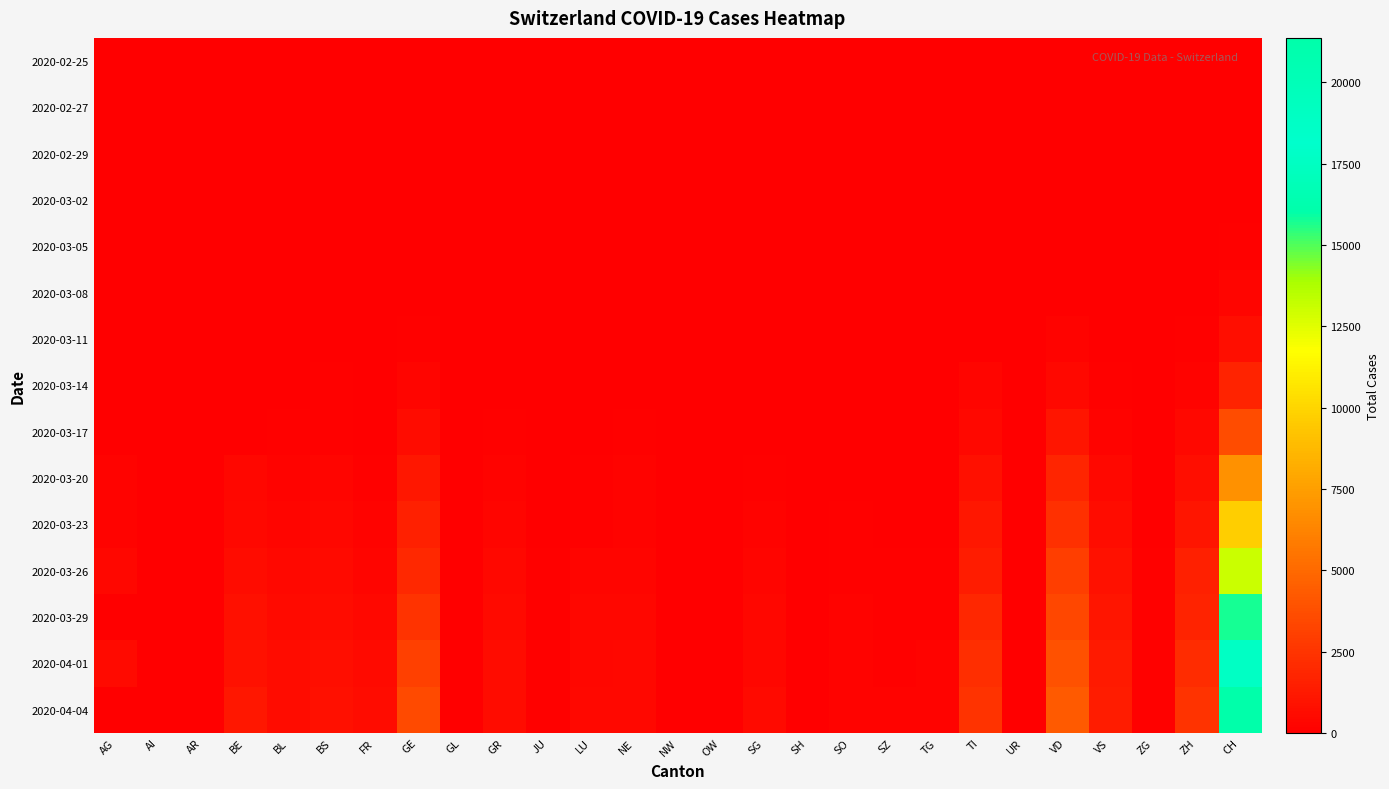

Reading left to right, extract all data points from this chart.

2020-02-25: AG=0	AI=0	AR=0	BE=0	BL=0	BS=0	FR=0	GE=0	GL=0	GR=0	JU=0	LU=0	NE=0	NW=0	OW=0	SG=0	SH=0	SO=0	SZ=0	TG=0	TI=1	UR=0	VD=0	VS=0	ZG=0	ZH=0	CH=1
2020-02-27: AG=0	AI=0	AR=0	BE=0	BL=0	BS=1	FR=0	GE=1	GL=0	GR=0	JU=1	LU=0	NE=0	NW=0	OW=0	SG=0	SH=0	SO=0	SZ=0	TG=0	TI=0	UR=0	VD=0	VS=0	ZG=0	ZH=2	CH=6
2020-02-29: AG=0	AI=0	AR=0	BE=0	BL=2	BS=1	FR=0	GE=6	GL=0	GR=0	JU=1	LU=0	NE=0	NW=0	OW=0	SG=0	SH=0	SO=0	SZ=0	TG=0	TI=0	UR=0	VD=0	VS=1	ZG=0	ZH=6	CH=20
2020-03-02: AG=2	AI=0	AR=0	BE=4	BL=2	BS=1	FR=2	GE=8	GL=0	GR=0	JU=1	LU=0	NE=1	NW=0	OW=0	SG=0	SH=0	SO=0	SZ=0	TG=0	TI=2	UR=0	VD=0	VS=3	ZG=0	ZH=11	CH=37
2020-03-05: AG=9	AI=0	AR=1	BE=0	BL=6	BS=8	FR=6	GE=15	GL=0	GR=0	JU=4	LU=0	NE=9	NW=0	OW=0	SG=0	SH=0	SO=0	SZ=0	TG=0	TI=18	UR=0	VD=0	VS=5	ZG=2	ZH=24	CH=117
2020-03-08: AG=0	AI=0	AR=0	BE=0	BL=19	BS=24	FR=8	GE=38	GL=0	GR=0	JU=5	LU=0	NE=24	NW=0	OW=0	SG=0	SH=0	SO=0	SZ=0	TG=0	TI=58	UR=0	VD=40	VS=12	ZG=3	ZH=41	CH=311
2020-03-11: AG=18	AI=0	AR=0	BE=0	BL=26	BS=49	FR=16	GE=84	GL=1	GR=0	JU=7	LU=0	NE=37	NW=4	OW=0	SG=0	SH=1	SO=0	SZ=0	TG=0	TI=0	UR=0	VD=203	VS=30	ZG=11	ZH=102	CH=702
2020-03-14: AG=0	AI=2	AR=0	BE=0	BL=47	BS=100	FR=36	GE=281	GL=8	GR=0	JU=18	LU=0	NE=68	NW=5	OW=0	SG=0	SH=1	SO=0	SZ=12	TG=0	TI=265	UR=0	VD=477	VS=98	ZG=13	ZH=219	CH=1740
2020-03-17: AG=67	AI=5	AR=0	BE=0	BL=89	BS=164	FR=59	GE=587	GL=12	GR=101	JU=29	LU=0	NE=114	NW=12	OW=0	SG=47	SH=2	SO=0	SZ=0	TG=23	TI=422	UR=0	VD=1040	VS=225	ZG=29	ZH=430	CH=3602
2020-03-20: AG=168	AI=0	AR=0	BE=377	BL=184	BS=270	FR=145	GE=1119	GL=20	GR=226	JU=44	LU=92	NE=189	NW=28	OW=0	SG=98	SH=17	SO=66	SZ=0	TG=50	TI=834	UR=7	VD=1756	VS=436	ZG=48	ZH=712	CH=6917
2020-03-23: AG=241	AI=0	AR=30	BE=470	BL=302	BS=374	FR=226	GE=1536	GL=31	GR=300	JU=69	LU=156	NE=247	NW=39	OW=25	SG=228	SH=32	SO=95	SZ=0	TG=82	TI=1165	UR=22	VD=2283	VS=628	ZG=53	ZH=1076	CH=9729
2020-03-26: AG=349	AI=11	AR=42	BE=660	BL=422	BS=501	FR=309	GE=1979	GL=43	GR=433	JU=100	LU=253	NE=299	NW=48	OW=30	SG=306	SH=36	SO=141	SZ=107	TG=111	TI=1401	UR=38	VD=2945	VS=874	ZG=87	ZH=1503	CH=13028
2020-03-29: AG=0	AI=0	AR=48	BE=798	BL=511	BS=605	FR=442	GE=2466	GL=50	GR=519	JU=127	LU=339	NE=346	NW=59	OW=0	SG=365	SH=41	SO=190	SZ=128	TG=139	TI=1837	UR=50	VD=3395	VS=1055	ZG=101	ZH=1736	CH=15761
2020-04-01: AG=549	AI=0	AR=61	BE=909	BL=588	BS=687	FR=525	GE=3059	GL=56	GR=592	JU=145	LU=401	NE=420	NW=70	OW=48	SG=414	SH=44	SO=216	SZ=146	TG=167	TI=2195	UR=59	VD=3918	VS=1281	ZG=125	ZH=2142	CH=18831
2020-04-04: AG=0	AI=21	AR=66	BE=1106	BL=656	BS=767	FR=638	GE=3584	GL=61	GR=657	JU=154	LU=469	NE=452	NW=80	OW=0	SG=504	SH=47	SO=250	SZ=168	TG=209	TI=2442	UR=66	VD=4260	VS=1415	ZG=146	ZH=2467	CH=21367